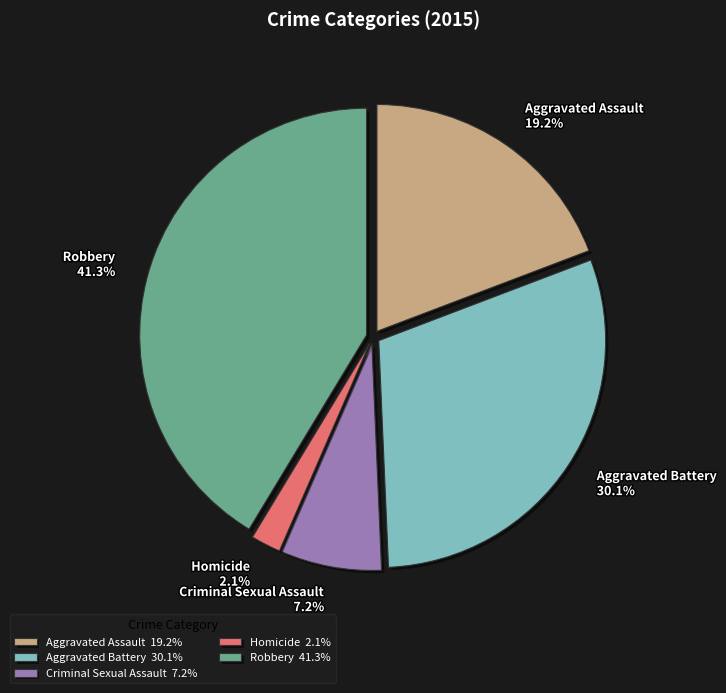

Does Aggravated Assault represent more than half of the total?

No